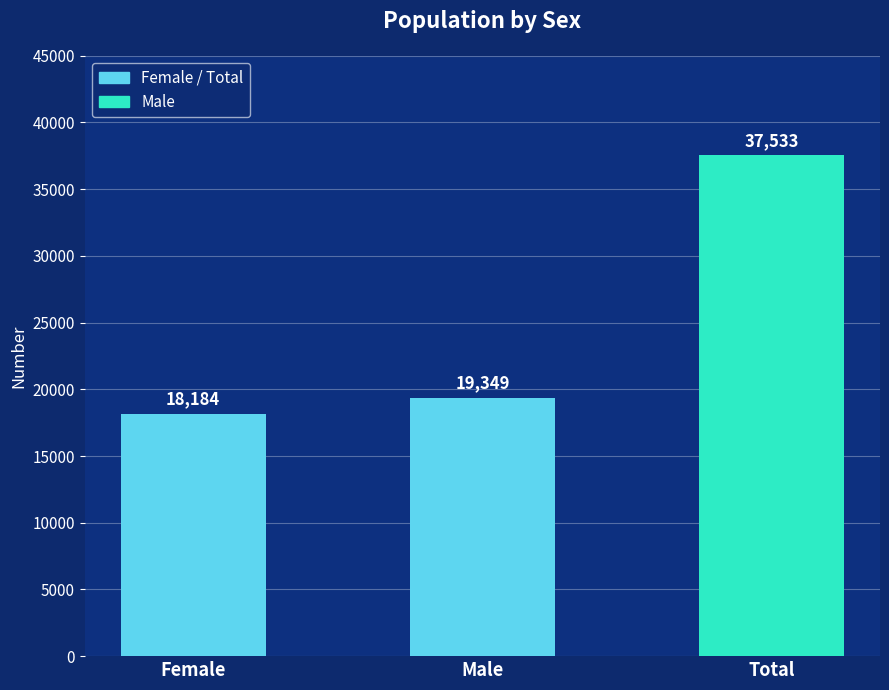

True or false: the data shows 27103 at Female.

False